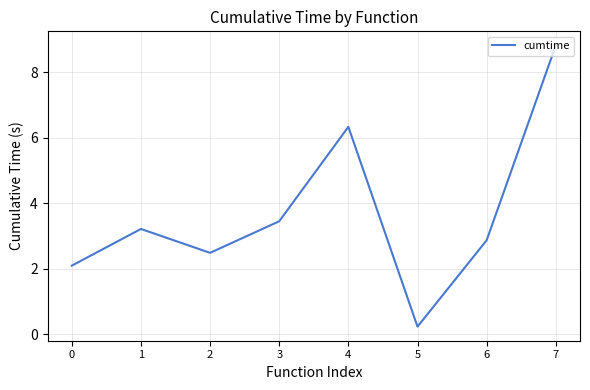

Where is the data nearest to the value 4?

3